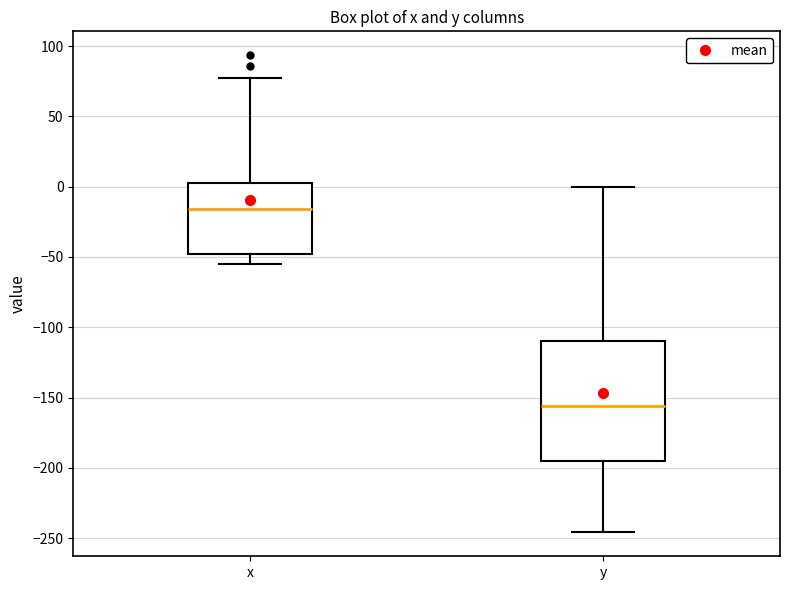

Where does the lower whisker of the box for x end on the y-axis? The values are not printed on the chart, so give them approximately, as read against the axis.

-55